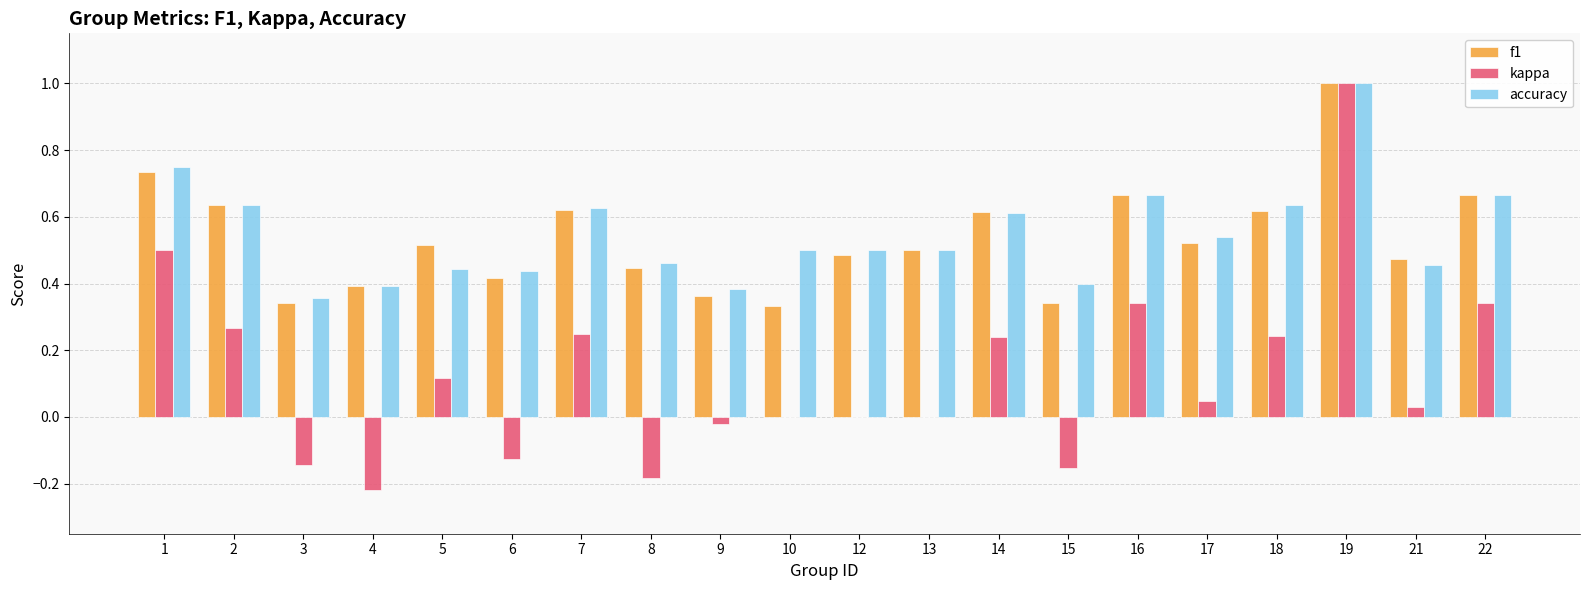

The accuracy series shows 0.1 at 4. True or false?

False